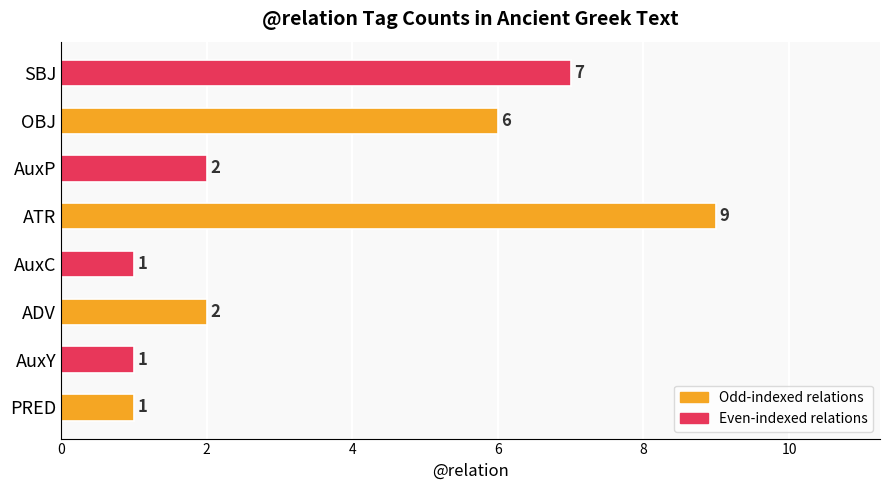

Between PRED and OBJ, which is larger?

OBJ